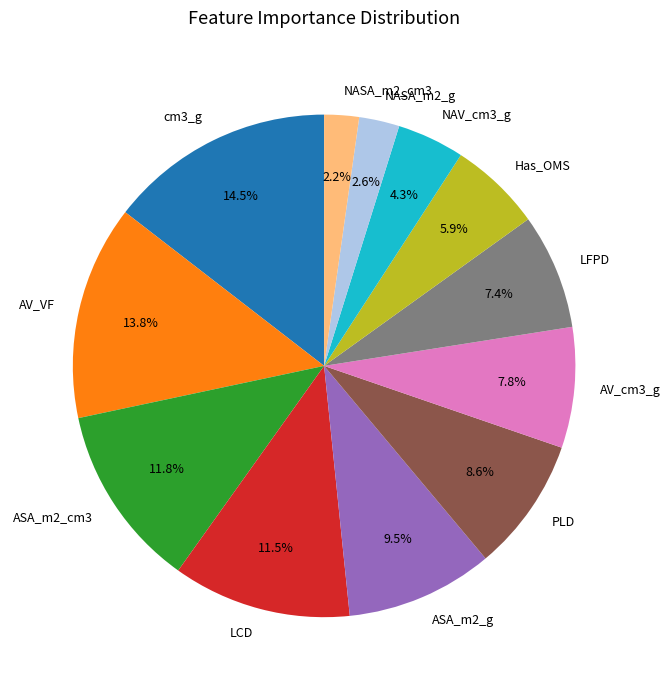

Between AV_VF and ASA_m2_cm3, which is larger?

AV_VF